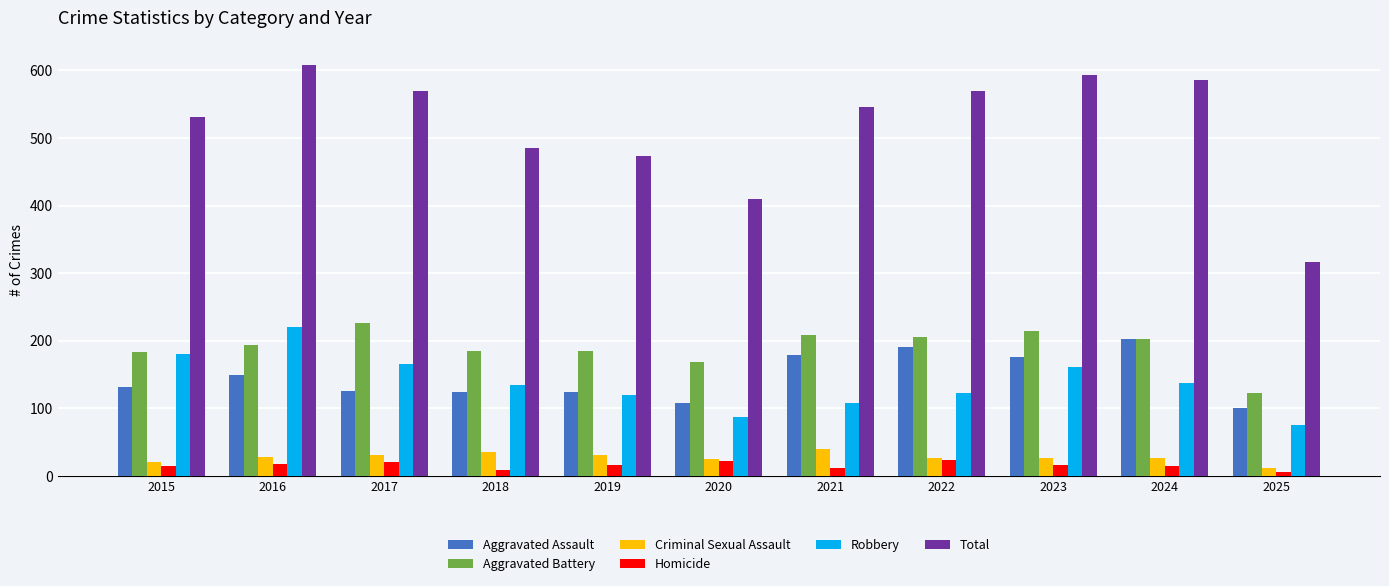

What is the value of the Criminal Sexual Assault bar at the 4th from the left?

35